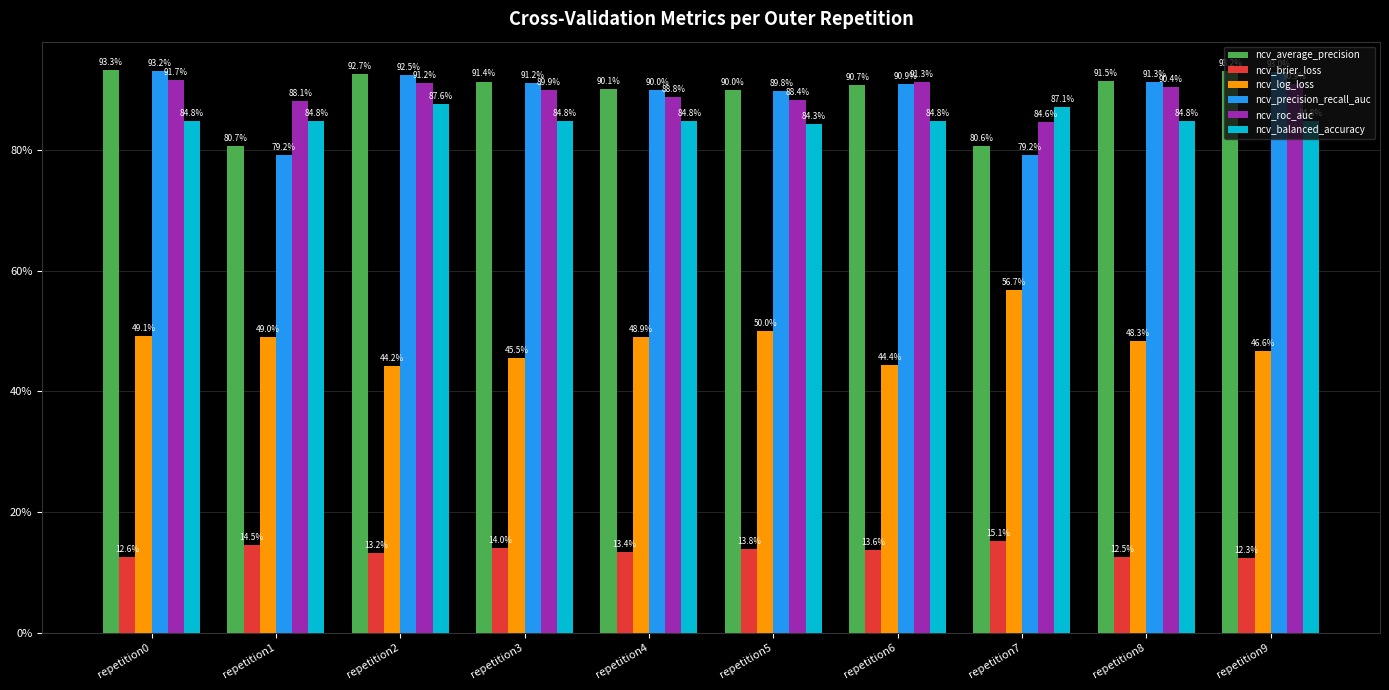

Does the chart contain any negative values?

No